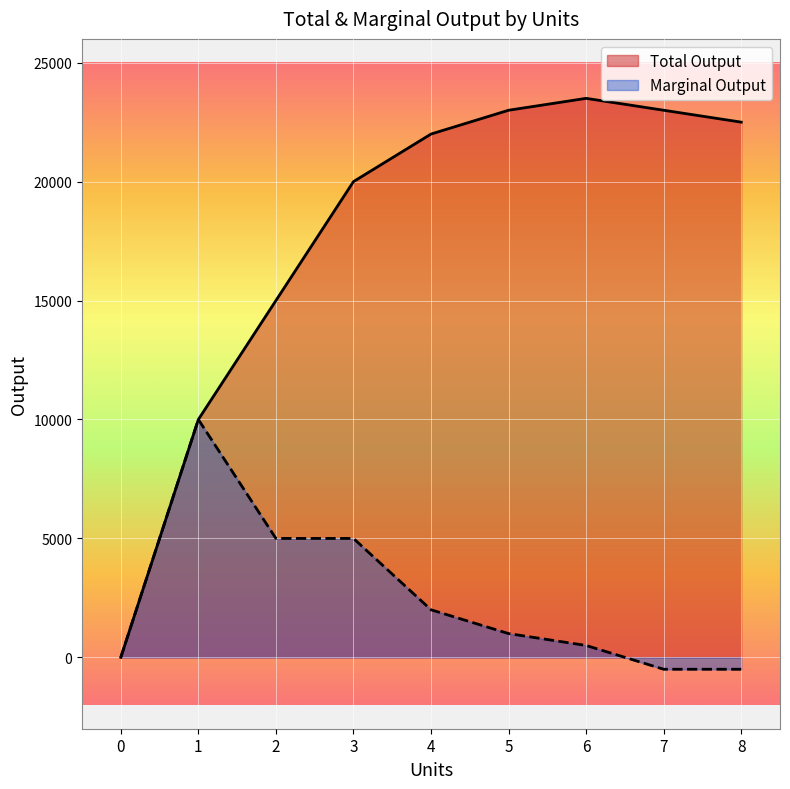

At which label is Total Output closest to 11750?

1